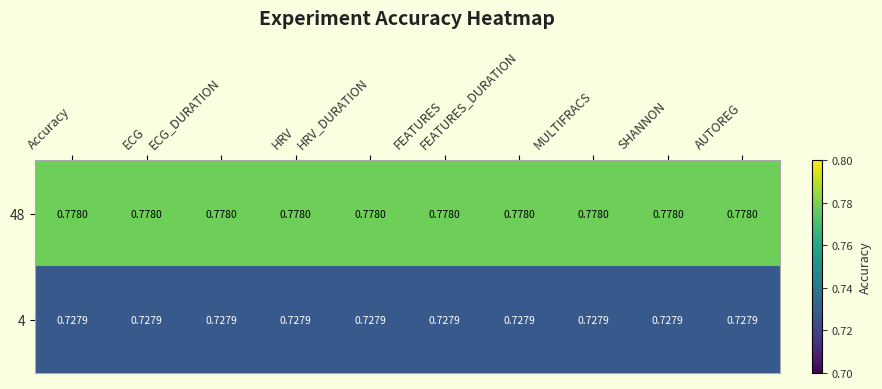

At how many categories does at least one series exceed 0?

10